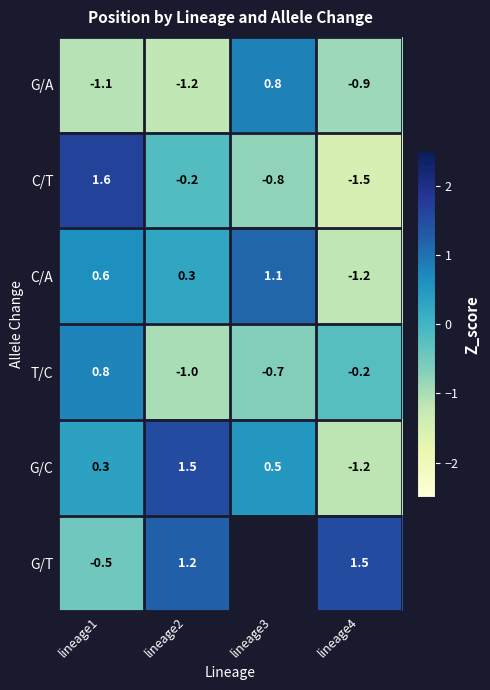

The C/A series shows -0.4 at lineage4. True or false?

False